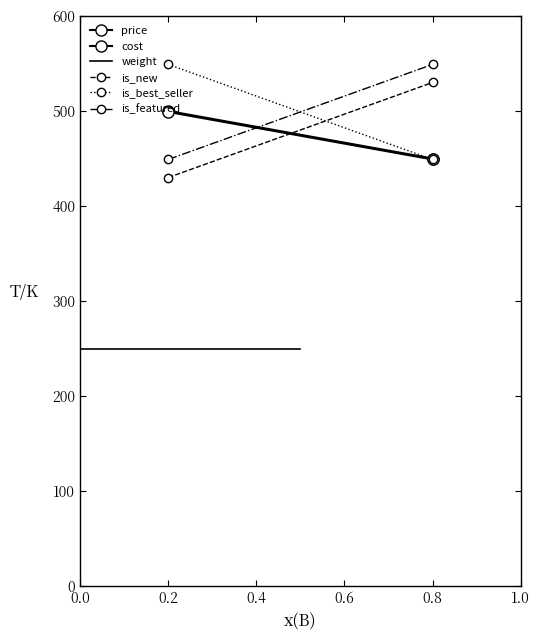

Count the number of categories in the chart.

2